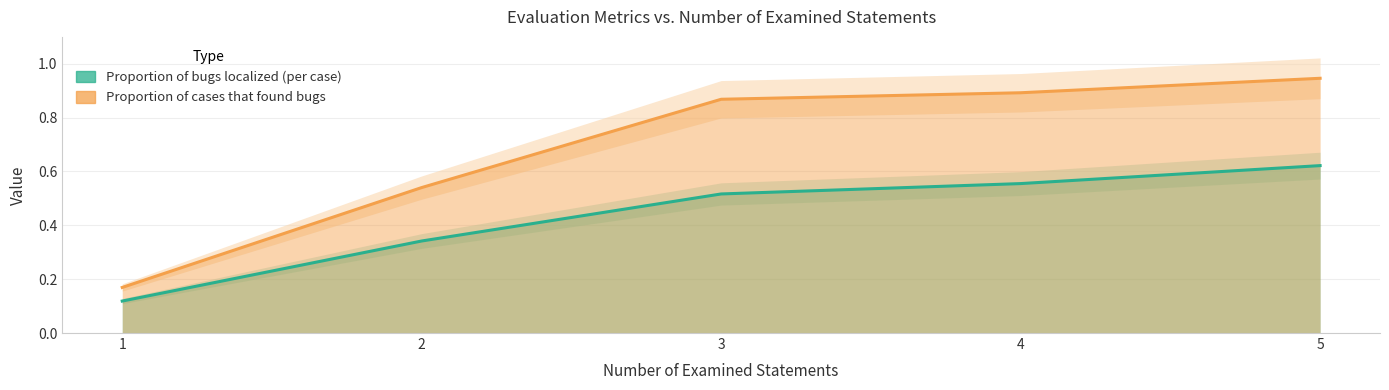

What is the value of the Proportion of cases that found bugs point at the 4th from the left?

0.9